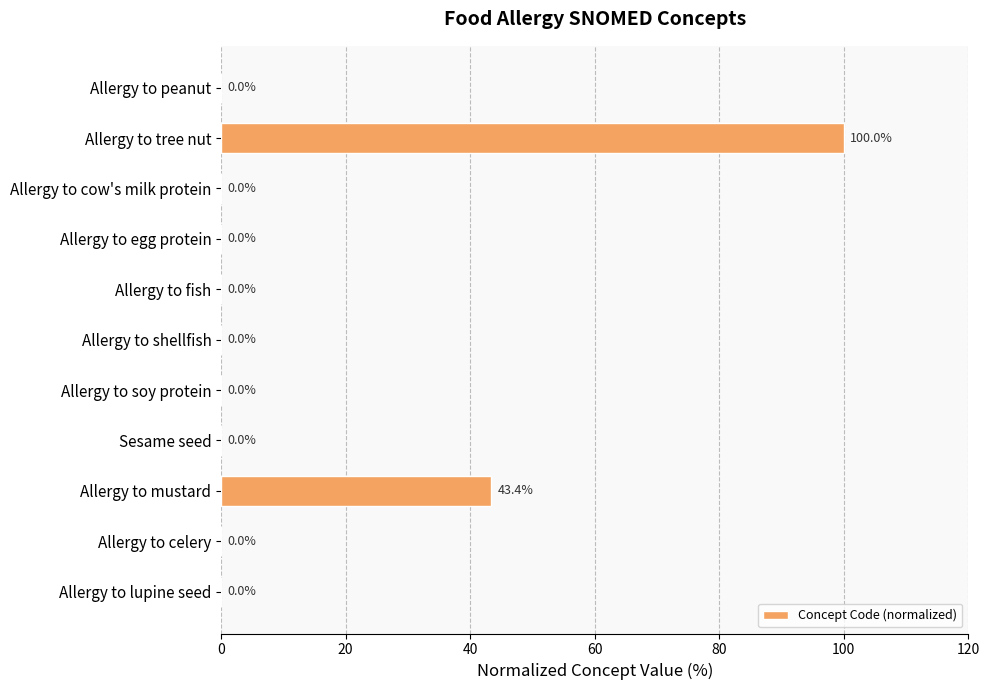

True or false: the data shows 0.0 at Allergy to peanut.

True